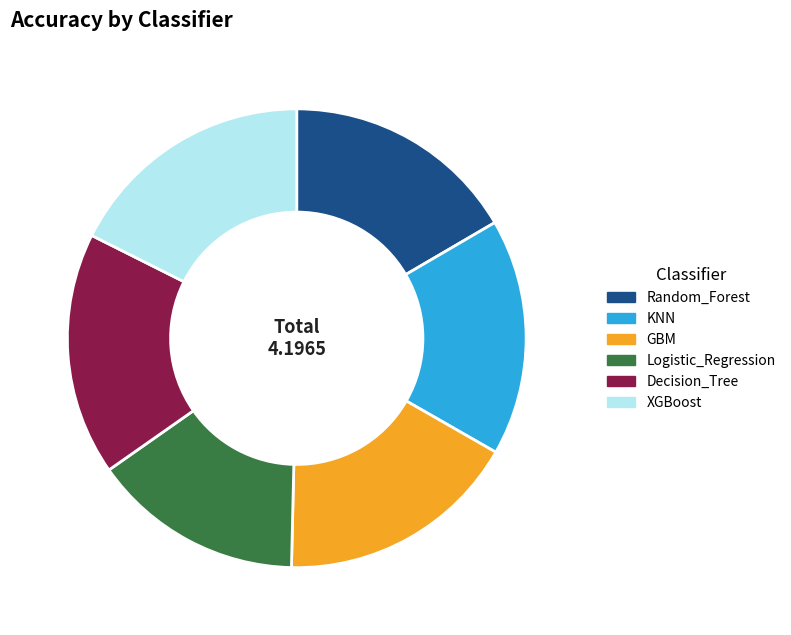

Is the sum of Random_Forest and Decision_Tree greater than half?

No